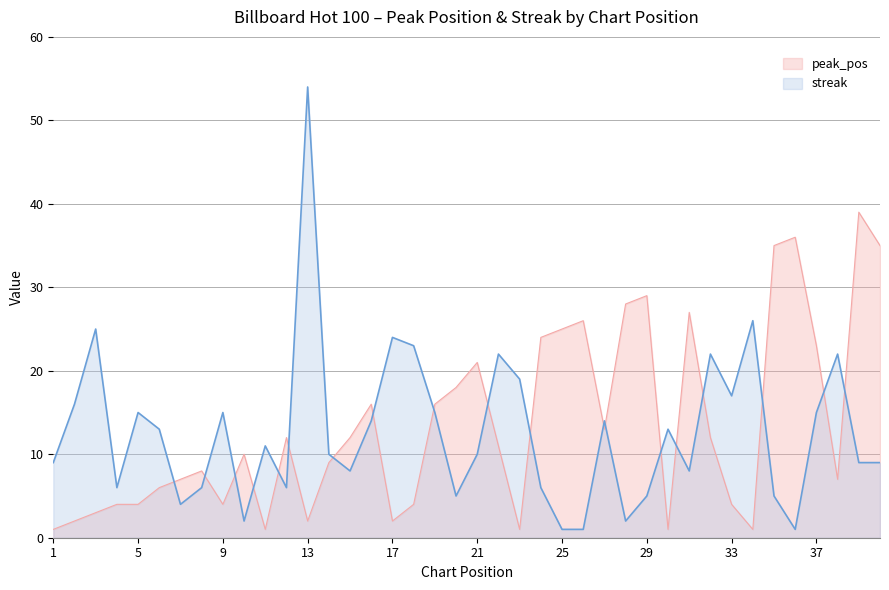

Which category has the highest value in the streak series?

13